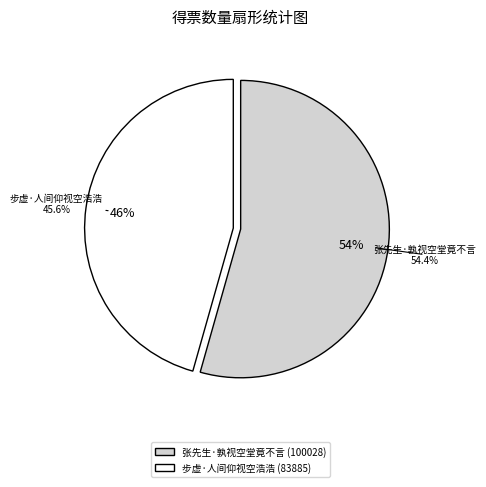

Is the sum of 步虚·人间仰视空浩浩 and 张先生·孰视空堂竟不言 greater than half?

Yes